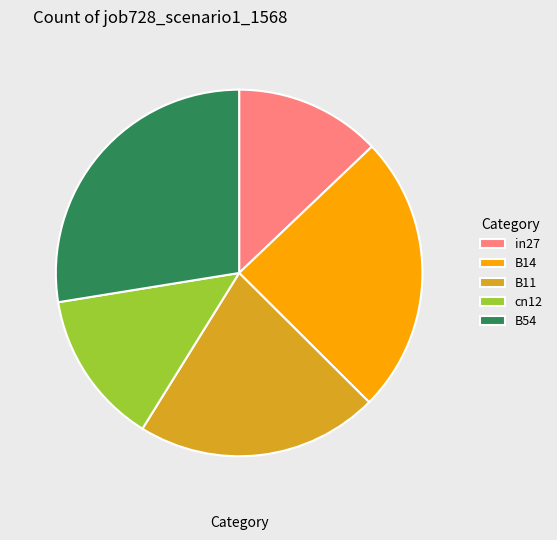

The B54 slice represents 28% of the pie. True or false?

True